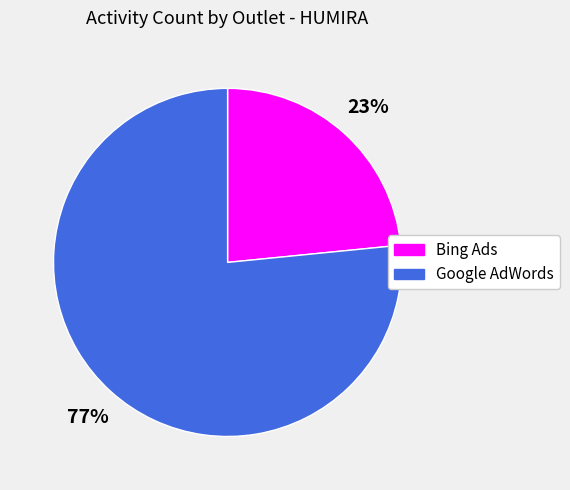

To the nearest percent, what percentage of the pie is Google AdWords?

77%